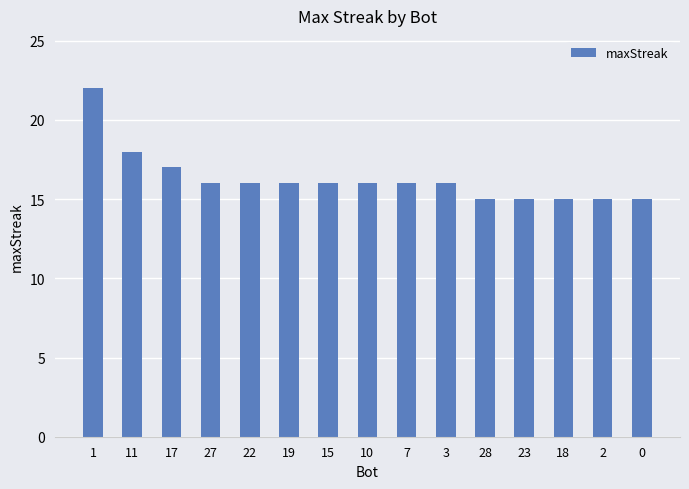

What is the value of the 10th bar from the left?

16